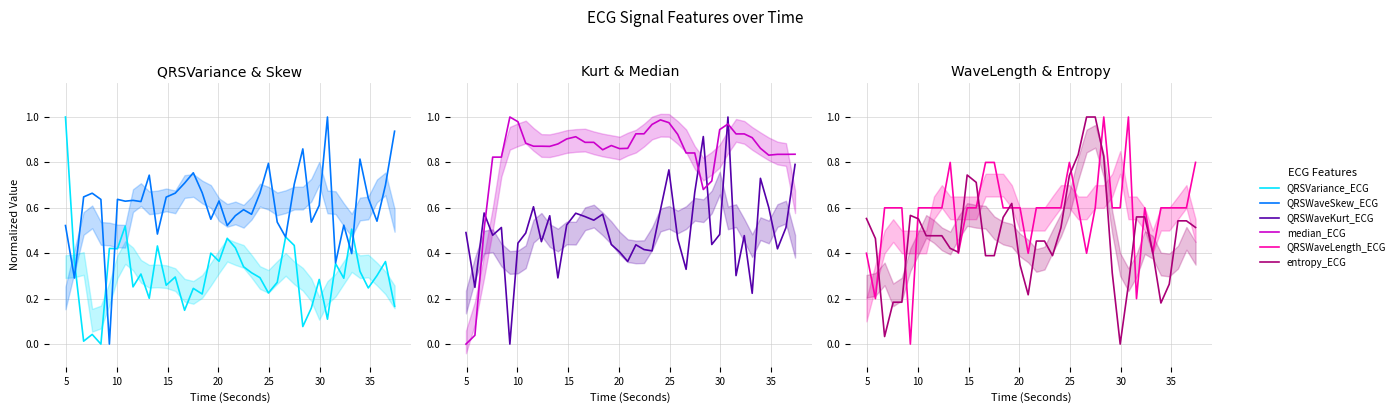

Which series has the widest spread of values?

QRSVariance_ECG